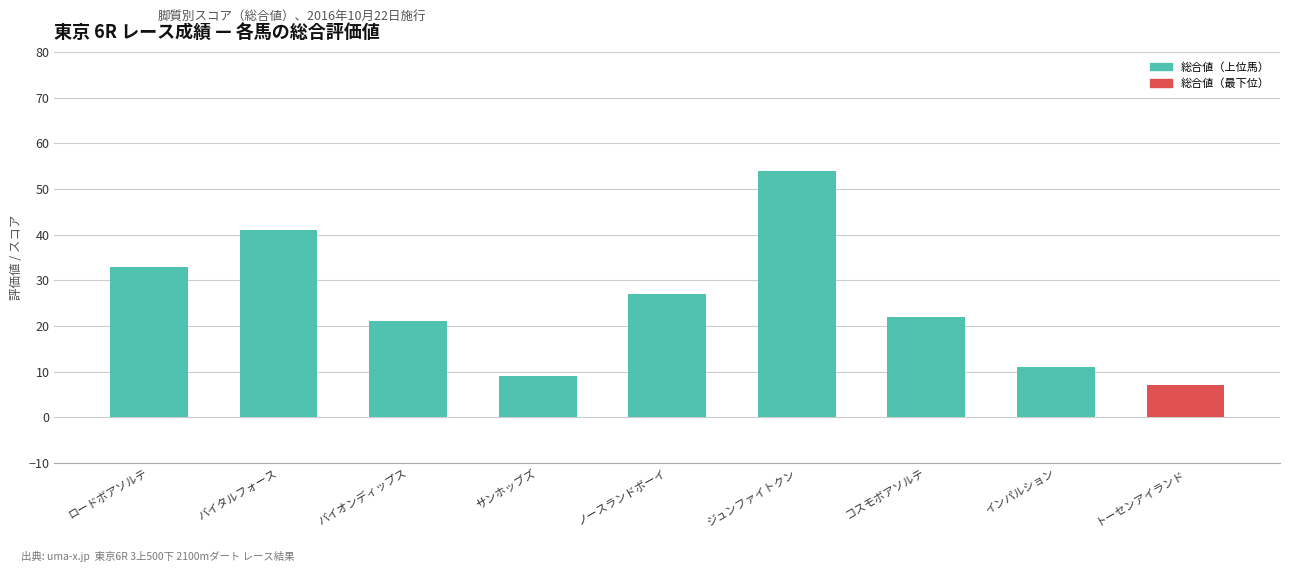

Are the bars grouped side by side (vs. stacked)?

No